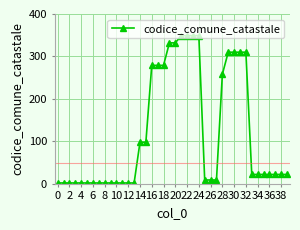

What is the difference between the maximum and second lowest values?

347